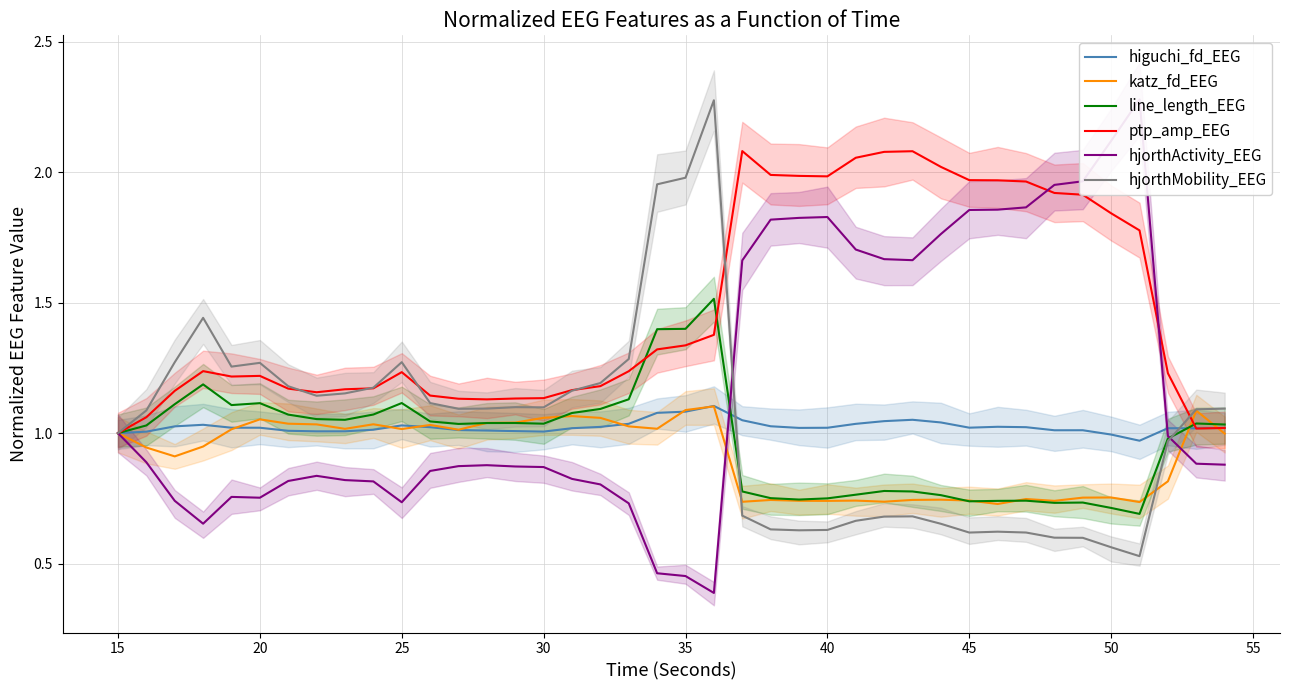

How many intersections are there between ptp_amp_EEG and hjorthActivity_EEG?

2